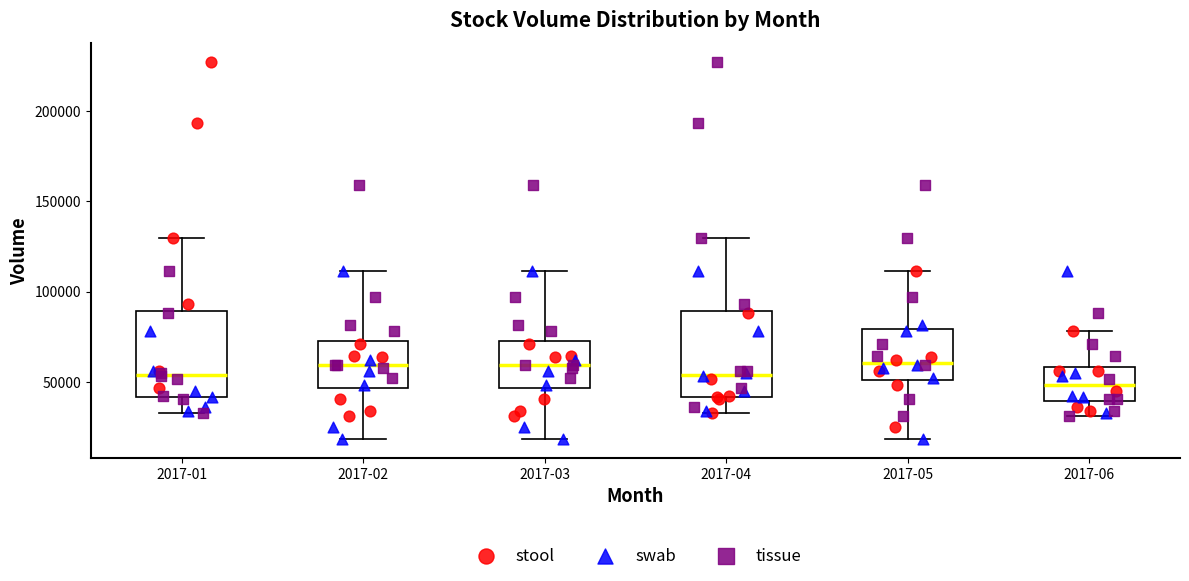

Where does the upper whisker of the box for 2017-02 end on the y-axis? The values are not printed on the chart, so give them approximately, as read against the axis.

110000